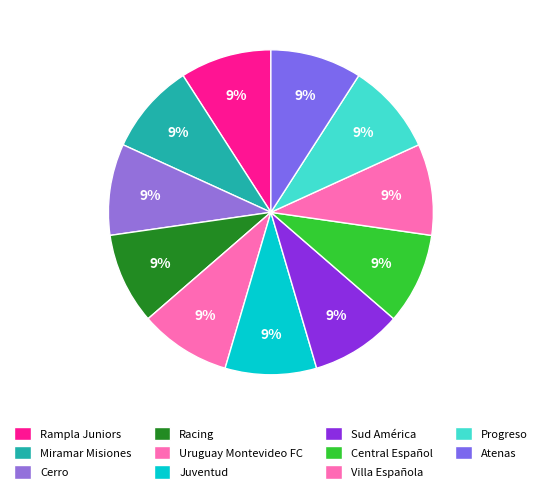

Which slice is the smallest?

Progreso